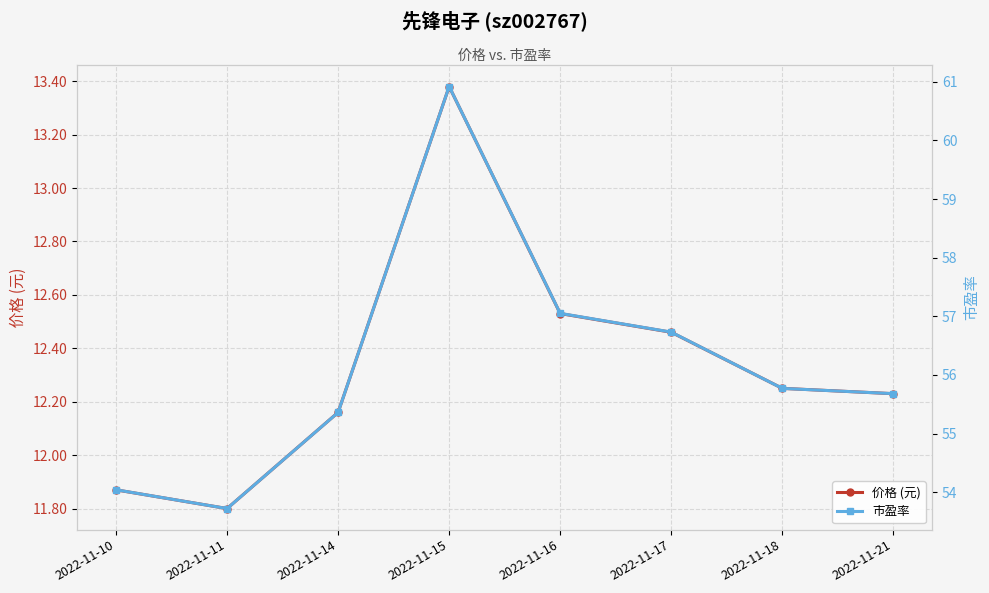

Is the value of 市盈率 at 2022-11-18 greater than the value of 价格 (元) at 2022-11-10?

Yes